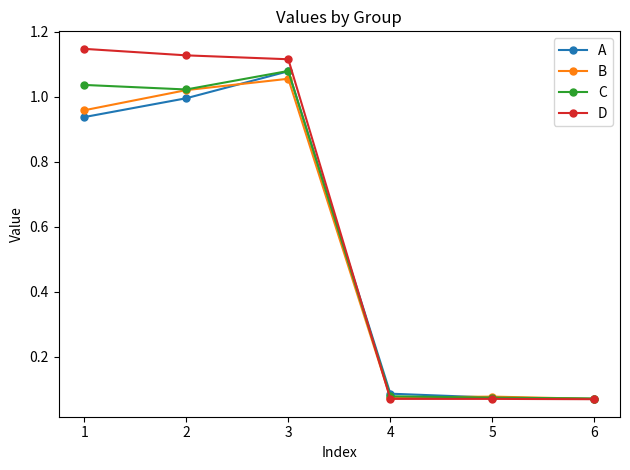

What are all the series names shown in the legend?

A, B, C, D